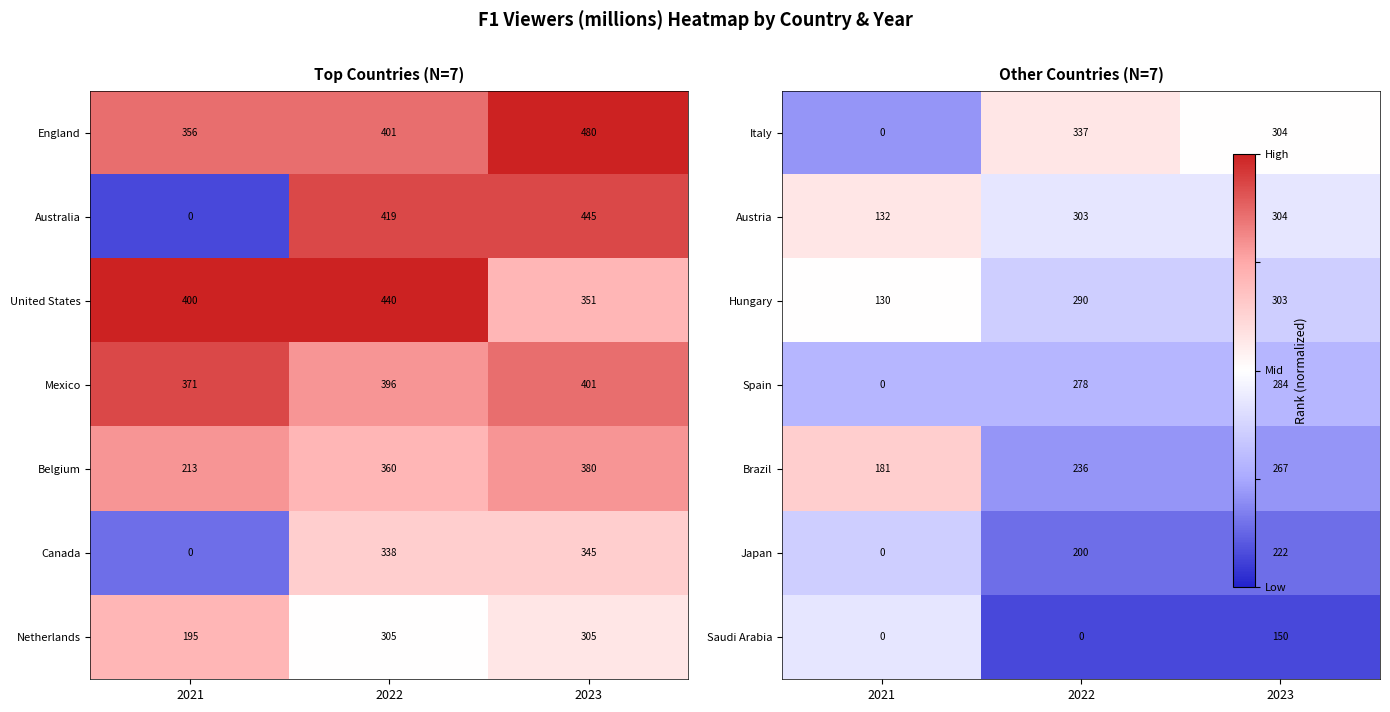

The value of Belgium at 2022 is 360. True or false?

True